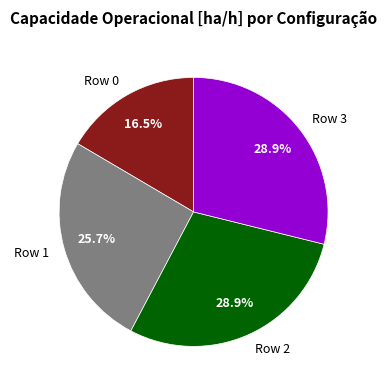

Is there any slice that represents more than half of the pie?

No